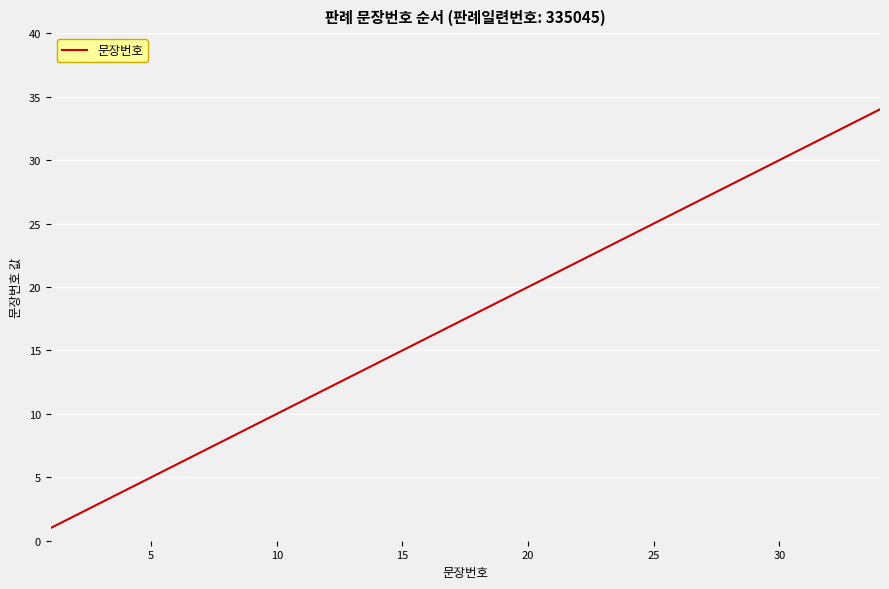

What is the difference between the maximum and minimum values?

33